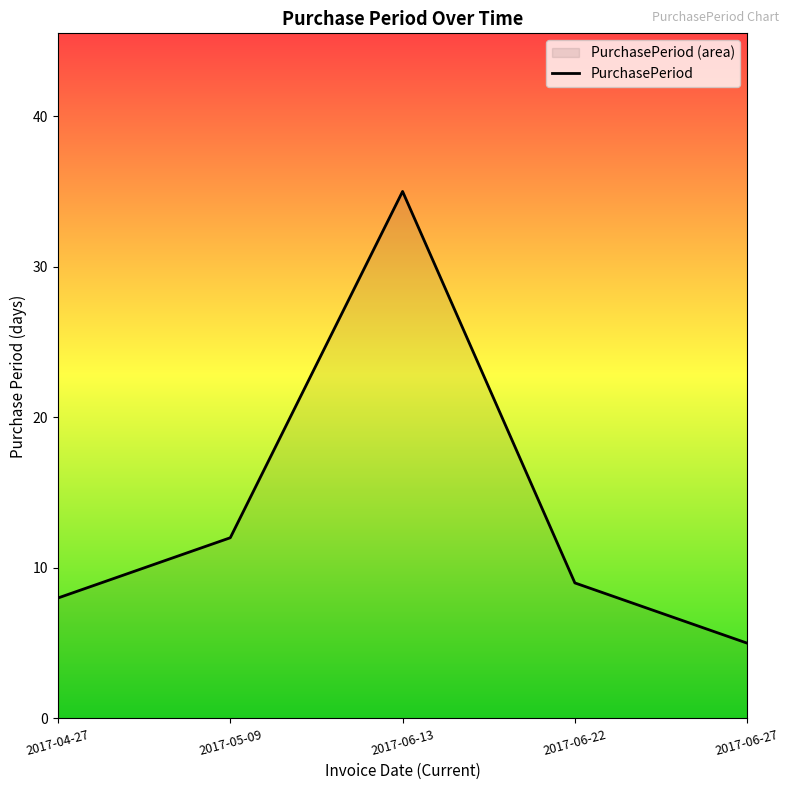

What is the greatest value displayed?

35